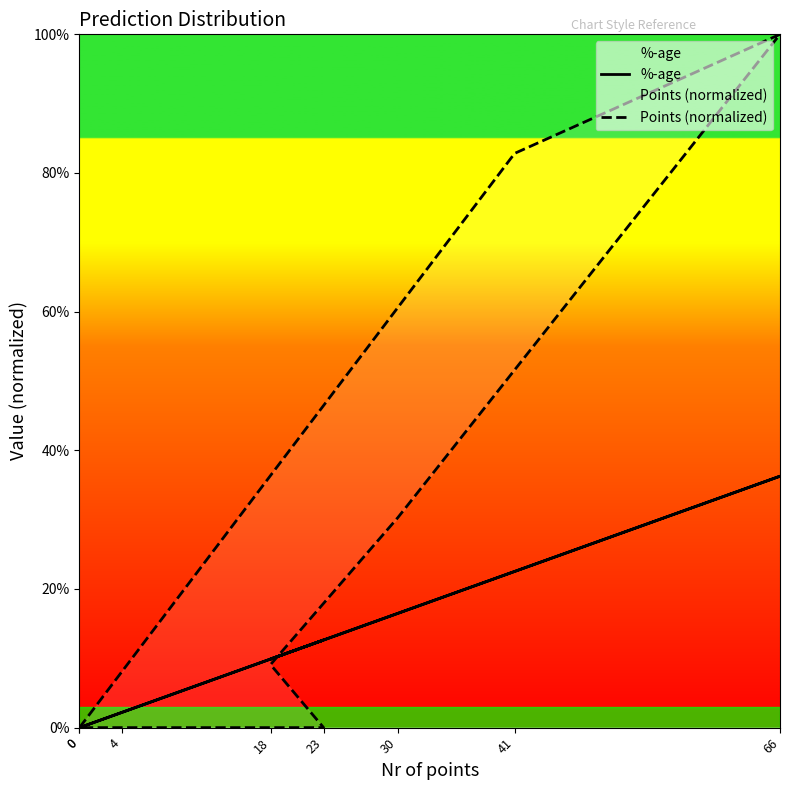

Where is the first local maximum for Points (normalized)?

66